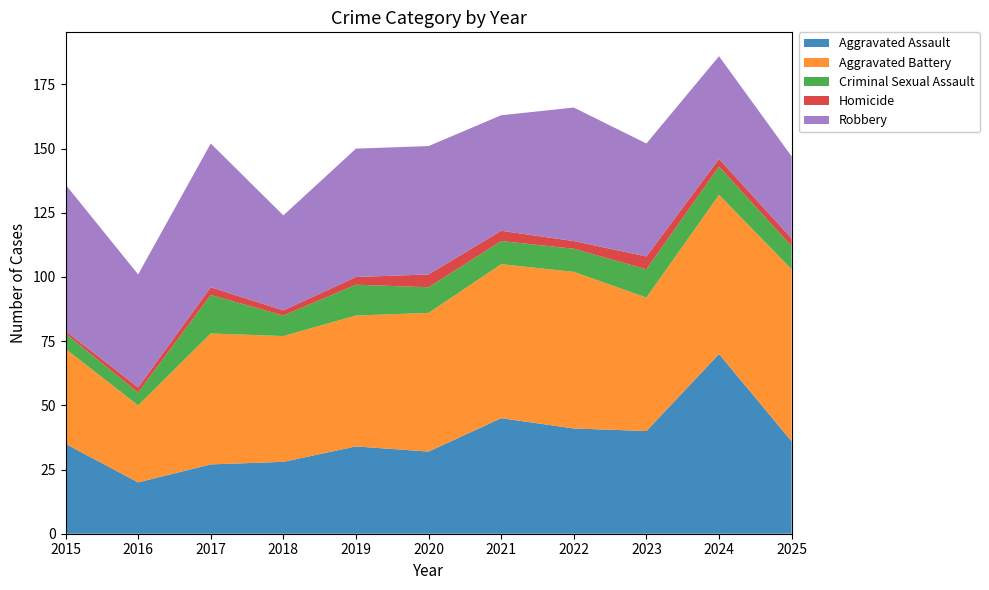

Reading left to right, transcribe all the data shown in this chart.

Aggravated Assault: 2015=35	2016=20	2017=27	2018=28	2019=34	2020=32	2021=45	2022=41	2023=40	2024=70	2025=36
Aggravated Battery: 2015=37	2016=30	2017=51	2018=49	2019=51	2020=54	2021=60	2022=61	2023=52	2024=62	2025=67
Criminal Sexual Assault: 2015=6	2016=5	2017=15	2018=8	2019=12	2020=10	2021=9	2022=9	2023=11	2024=11	2025=9
Homicide: 2015=1	2016=2	2017=3	2018=2	2019=3	2020=5	2021=4	2022=3	2023=5	2024=3	2025=3
Robbery: 2015=57	2016=44	2017=56	2018=37	2019=50	2020=50	2021=45	2022=52	2023=44	2024=40	2025=32